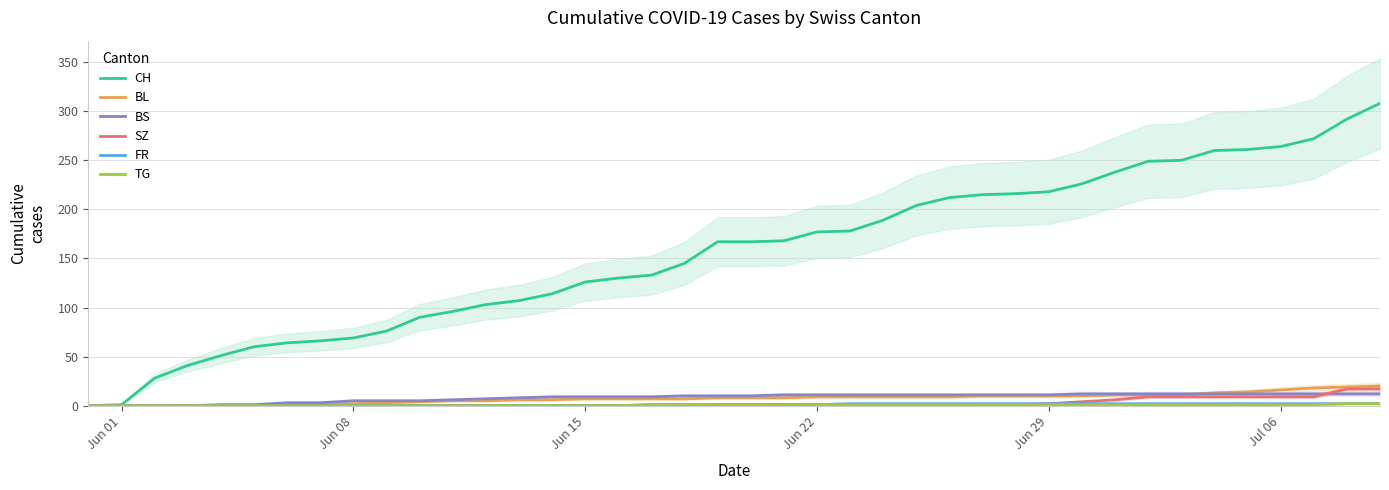

What is the maximum value for CH?

308